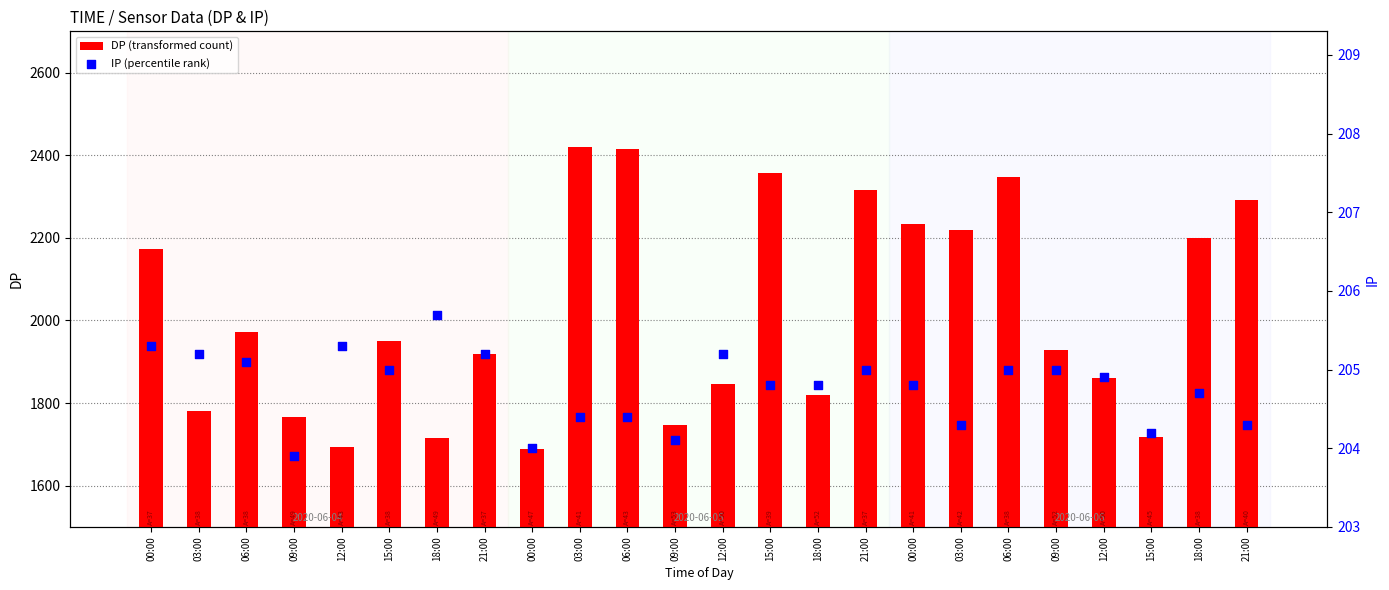

Which series reaches the minimum Y coordinate?

IP (percentile rank)